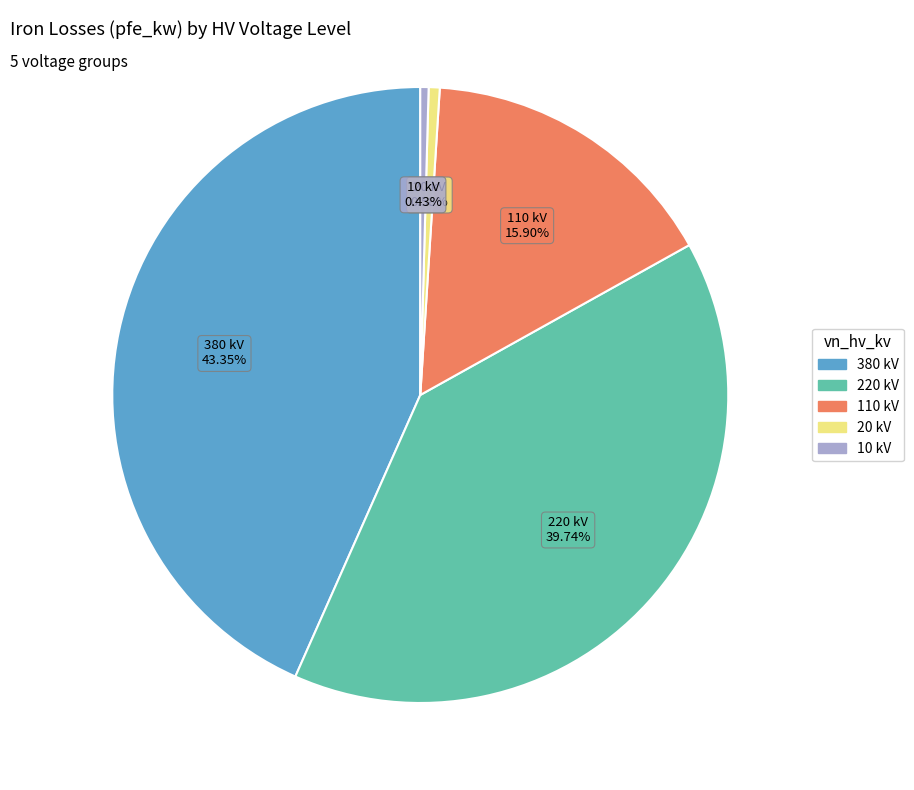

How many slices are in this pie chart?

5